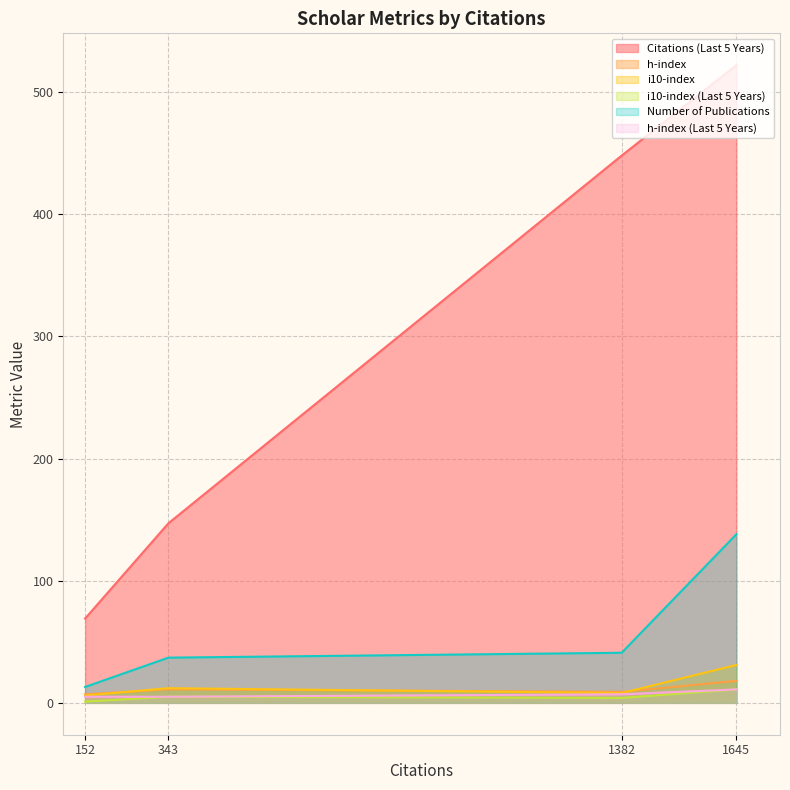

Which series has the largest range (max minus min)?

Citations (Last 5 Years)